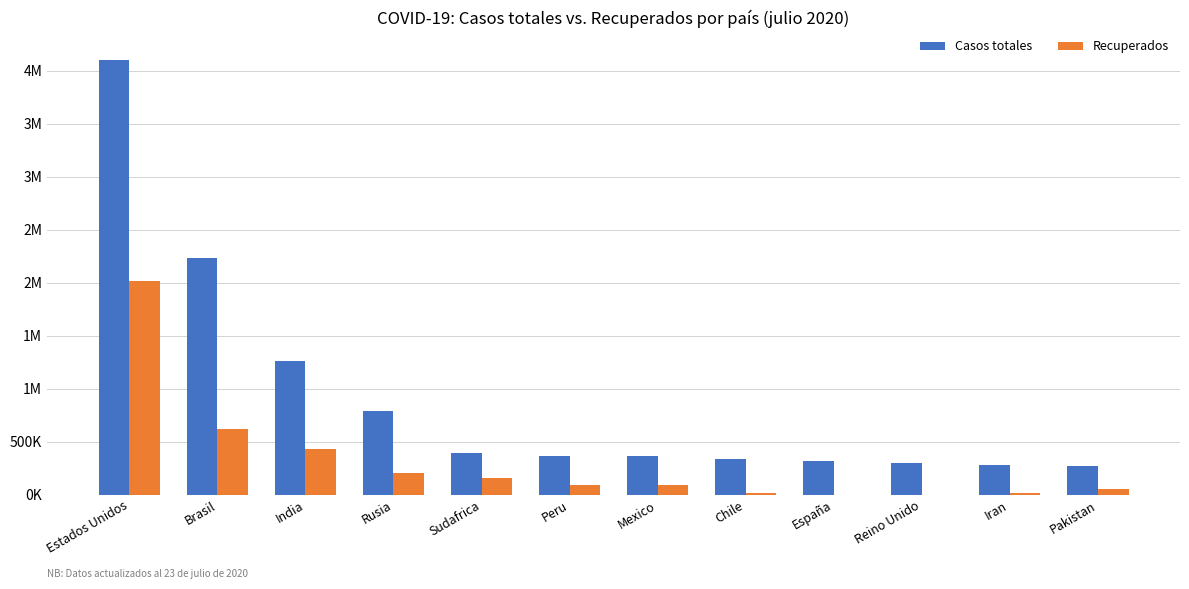

Reading left to right, extract all data points from this chart.

Casos totales: Estados Unidos=4102105	Brasil=2231871	India=1257828	Rusia=795038	Sudafrica=394948	Peru=366550	Mexico=362274	Chile=336402	España=314631	Reino Unido=296377	Iran=284034	Pakistan=269191
Recuperados: Estados Unidos=2012402	Brasil=616843	India=431564	Rusia=201816	Sudafrica=159833	Peru=96849	Mexico=89681	Chile=18439	España=0	Reino Unido=0	Iran=21730	Pakistan=50307